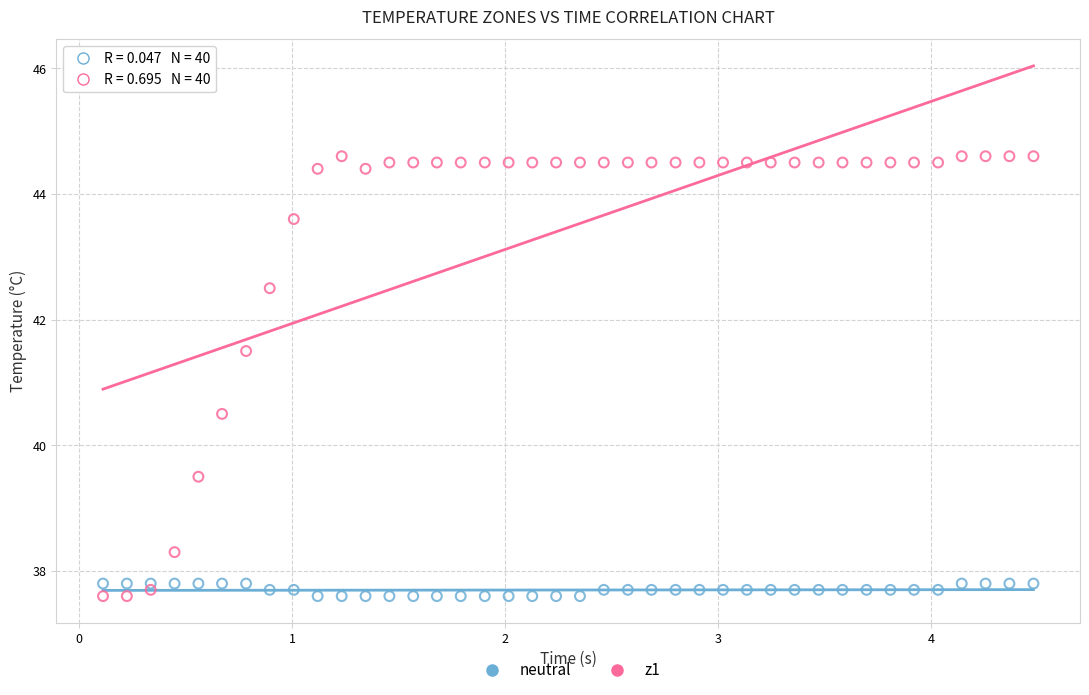

Which series reaches the maximum Y coordinate?

z1